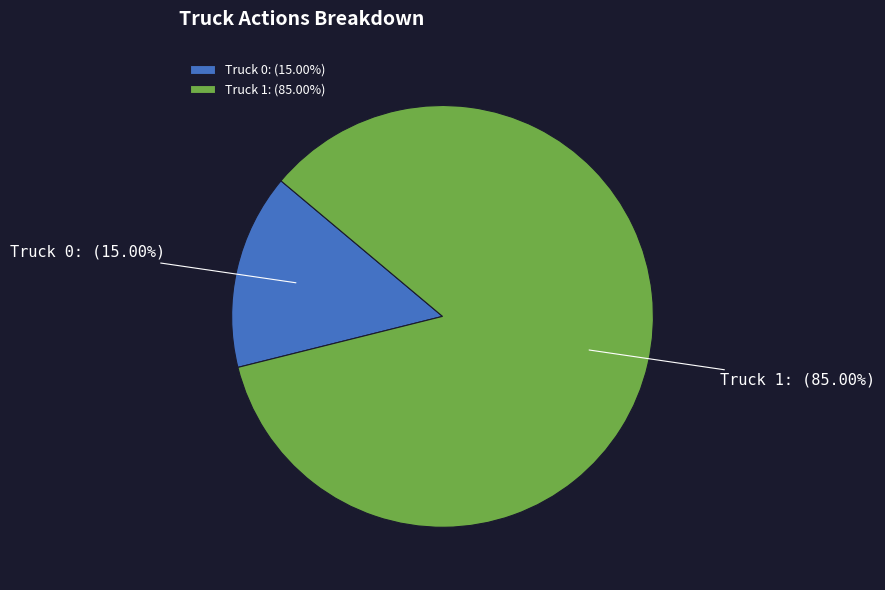

To the nearest percent, what is the average slice percentage?

50%